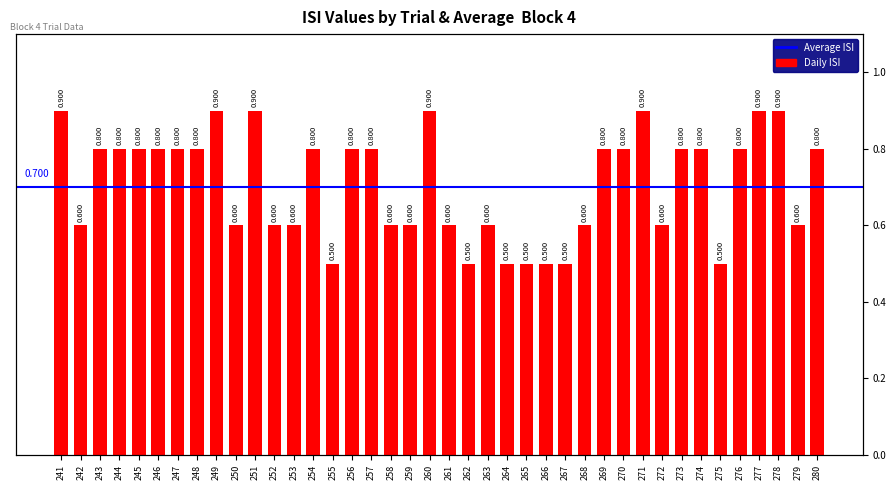

At which label is the value closest to 0?

255